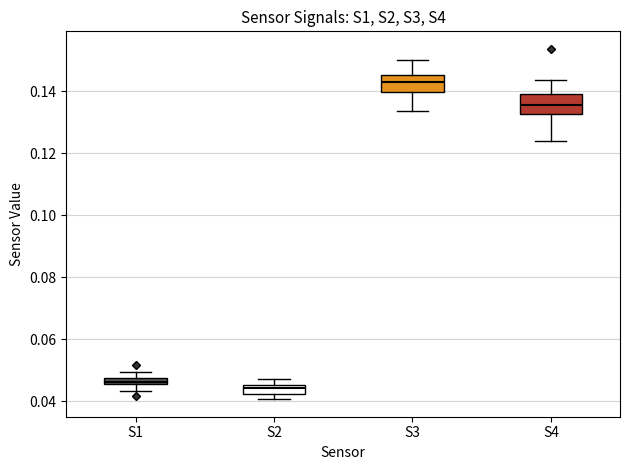

Where is the lower edge of the box for S4 on the y-axis? The values are not printed on the chart, so give them approximately, as read against the axis.

0.132